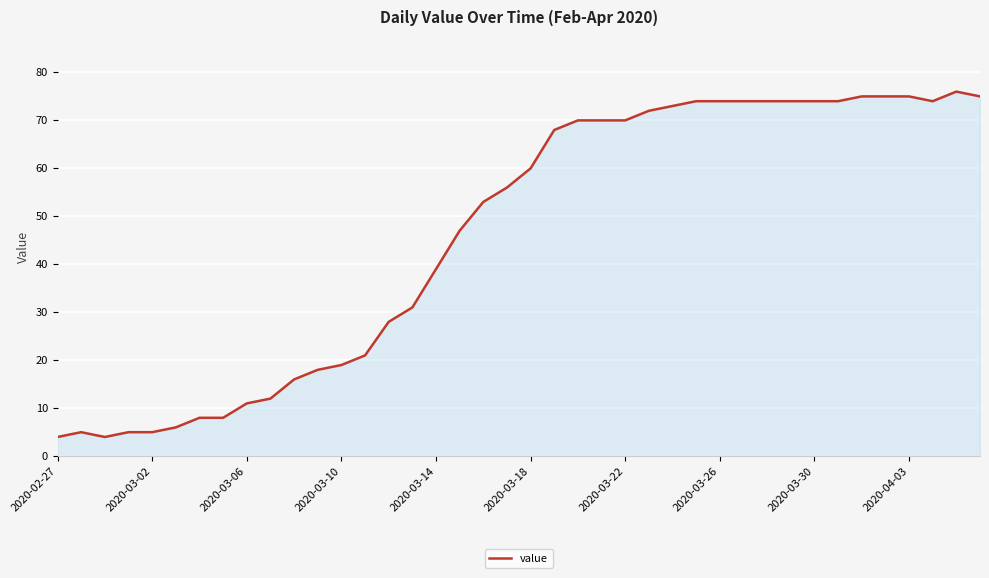

What is the smallest value displayed?

4